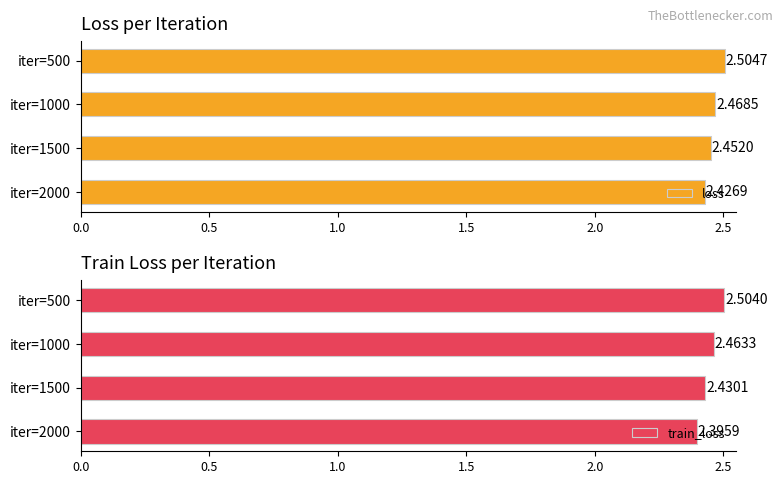

What is the sum of the loss values at iter=1000 and iter=1500?

4.9